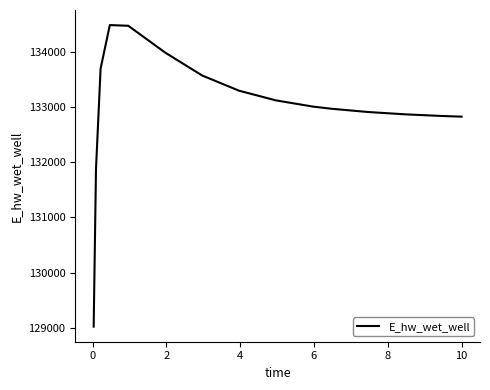

What is the difference between the maximum and minimum values?

5471.8